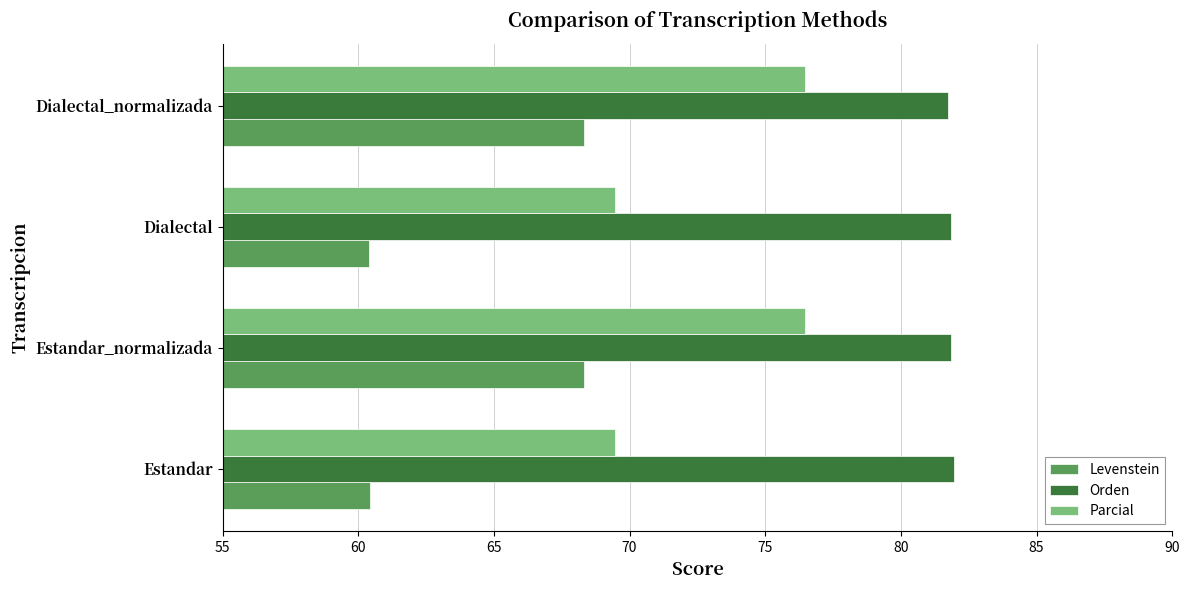

What is the difference between the second highest and minimum values in the Orden series?

0.1